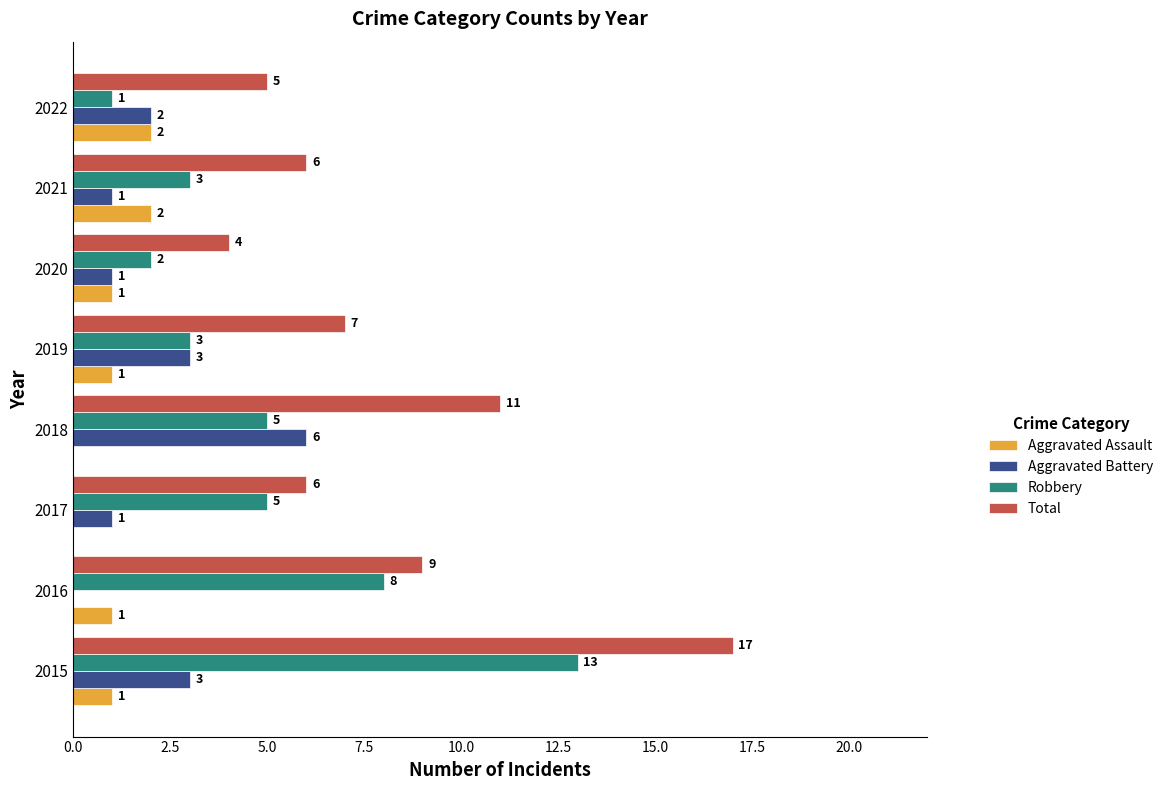

At which label does Total reach its peak?

2015